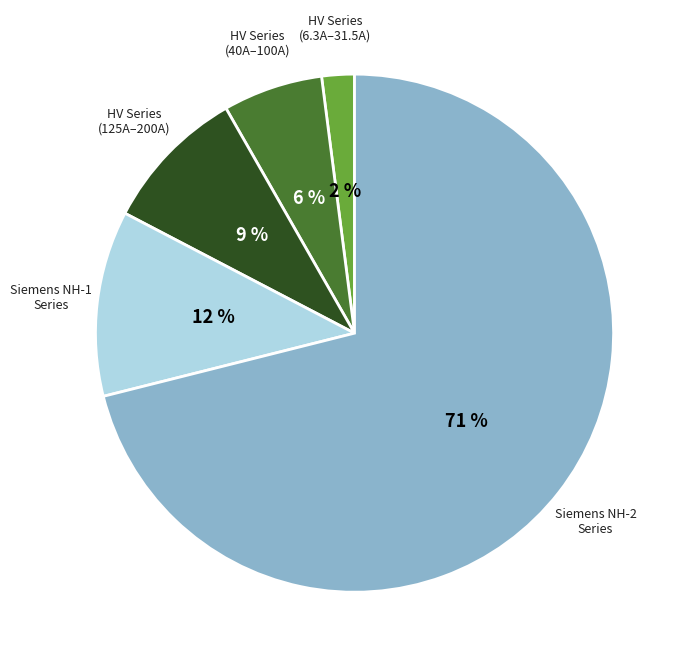

How many segments does this pie chart have?

5